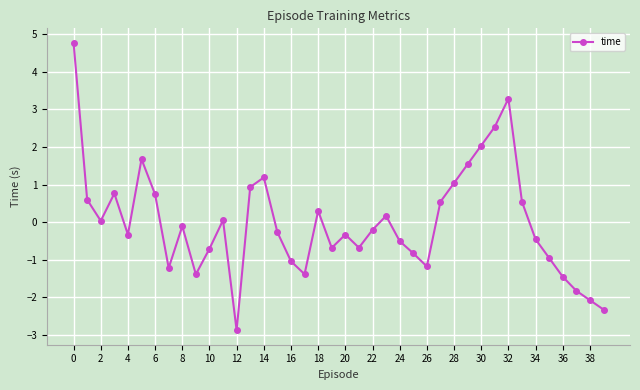

What is the minimum value shown in the chart?

-2.9